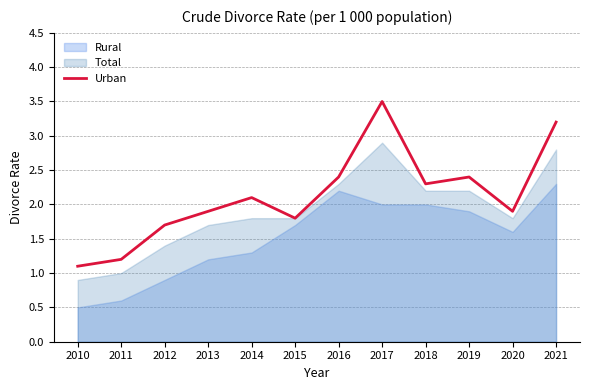

Which series has the largest total across all categories?

Urban